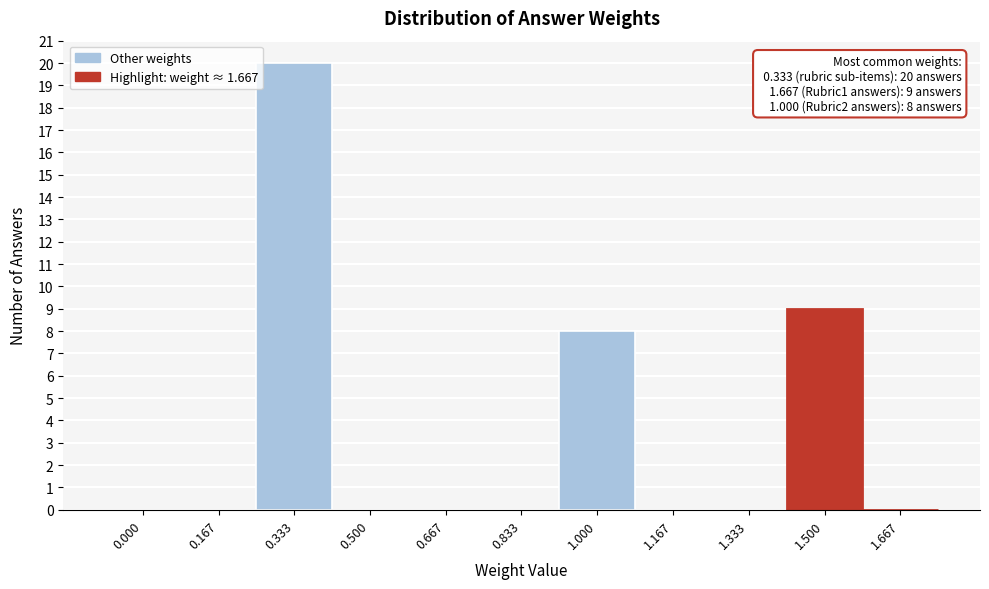

Reading left to right, what are all the values shown in this chart?

0.000=0	0.167=0	0.333=20	0.500=0	0.667=0	0.833=0	1.000=8	1.167=0	1.333=0	1.500=9	1.667=0